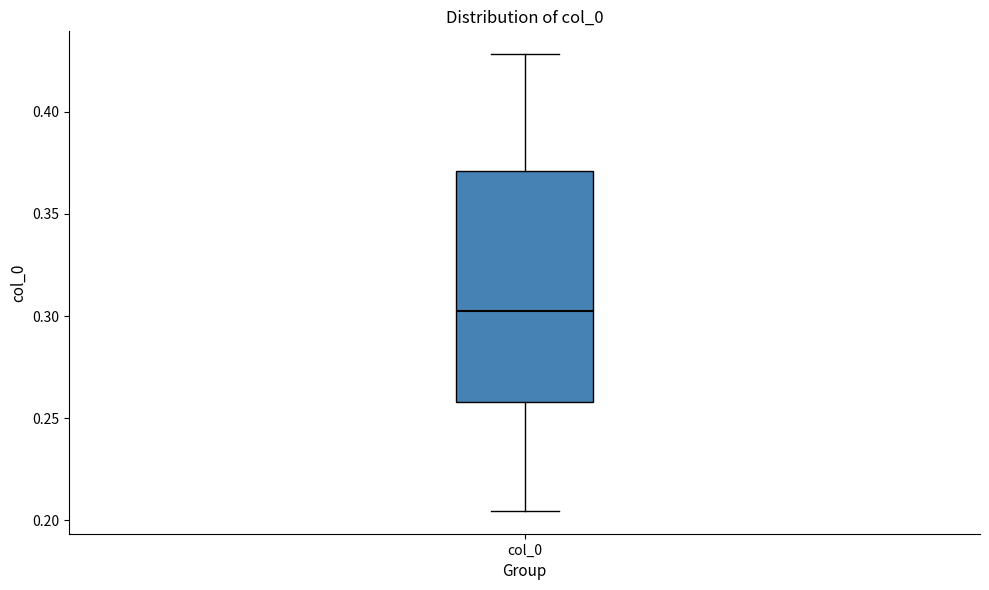

Where is the upper edge of the box for col_0 on the y-axis? The values are not printed on the chart, so give them approximately, as read against the axis.

0.370